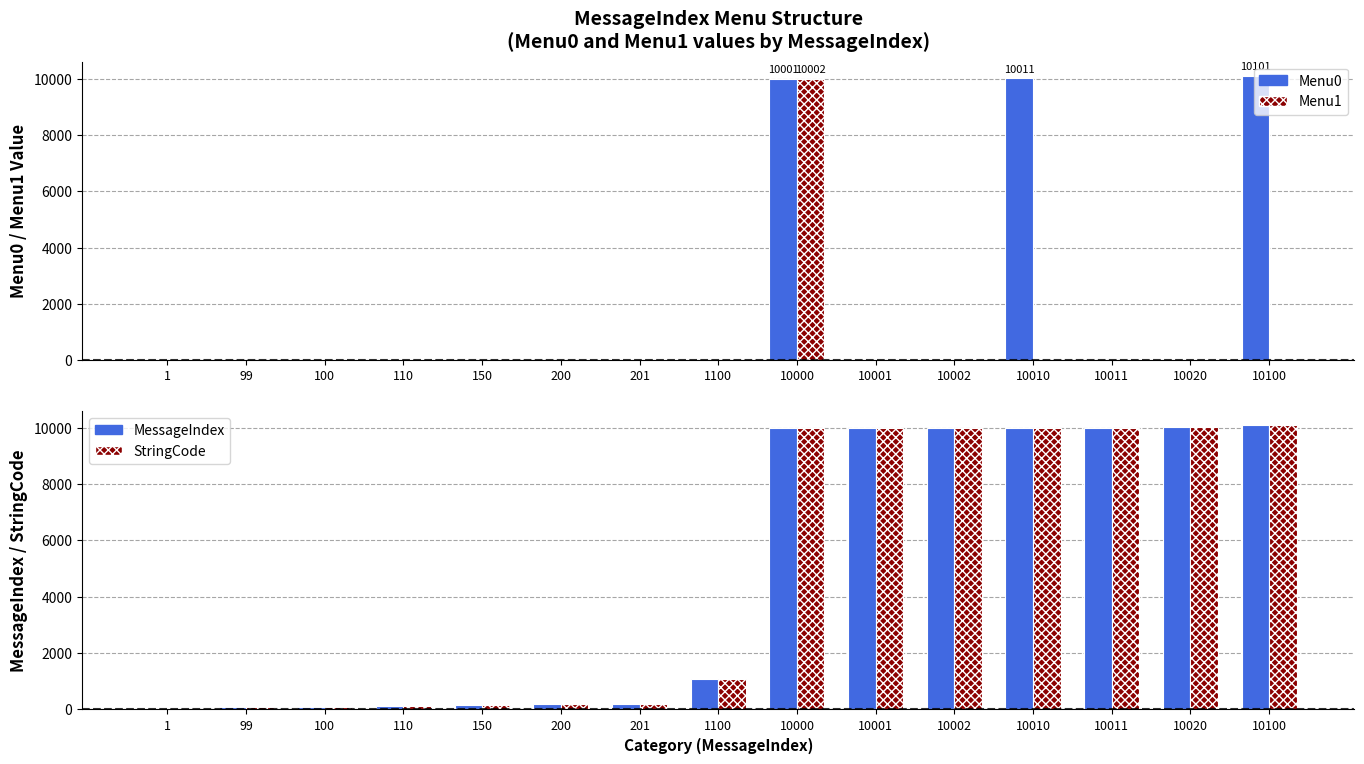

How many bars are there in total?

60